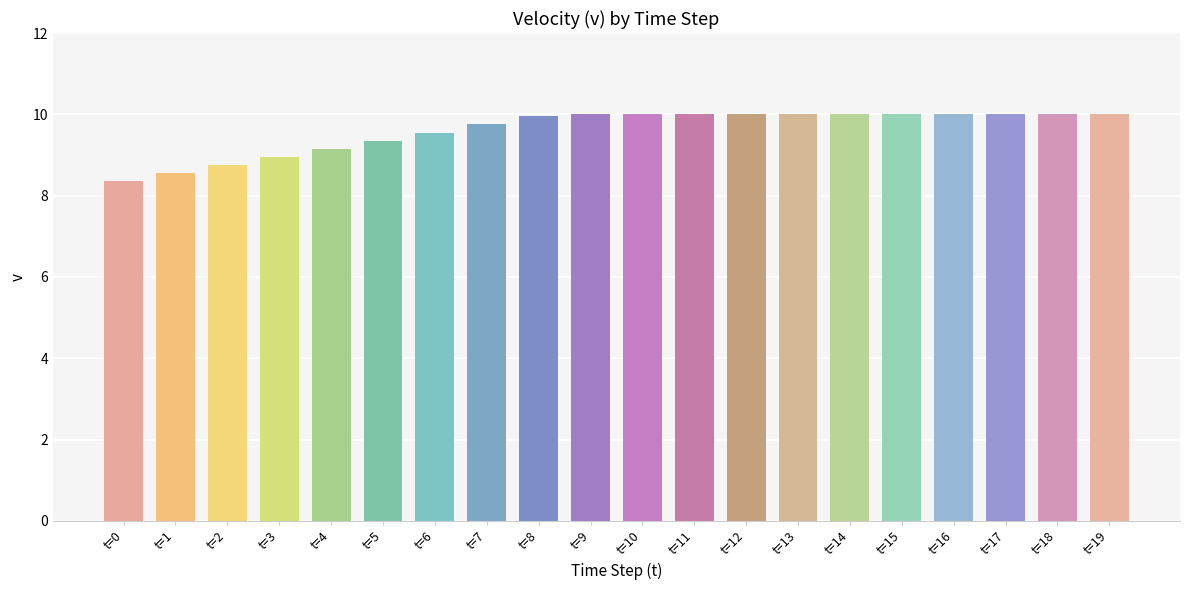

Are the bars grouped side by side (vs. stacked)?

No